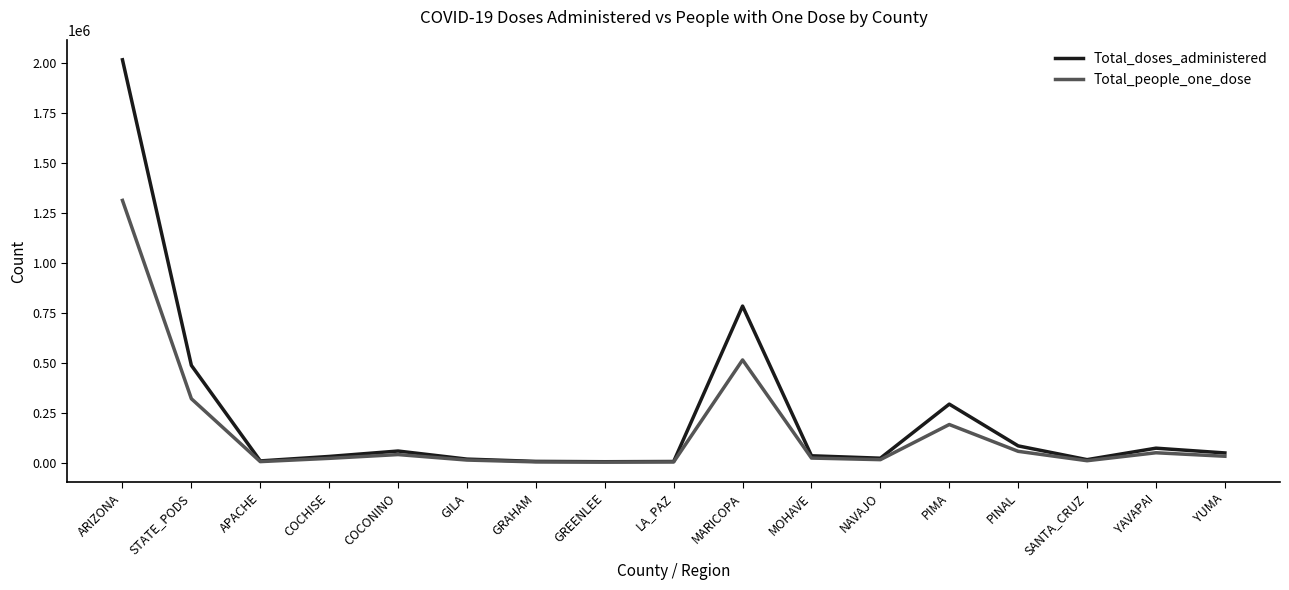

Which label corresponds to the largest value in the chart?

ARIZONA